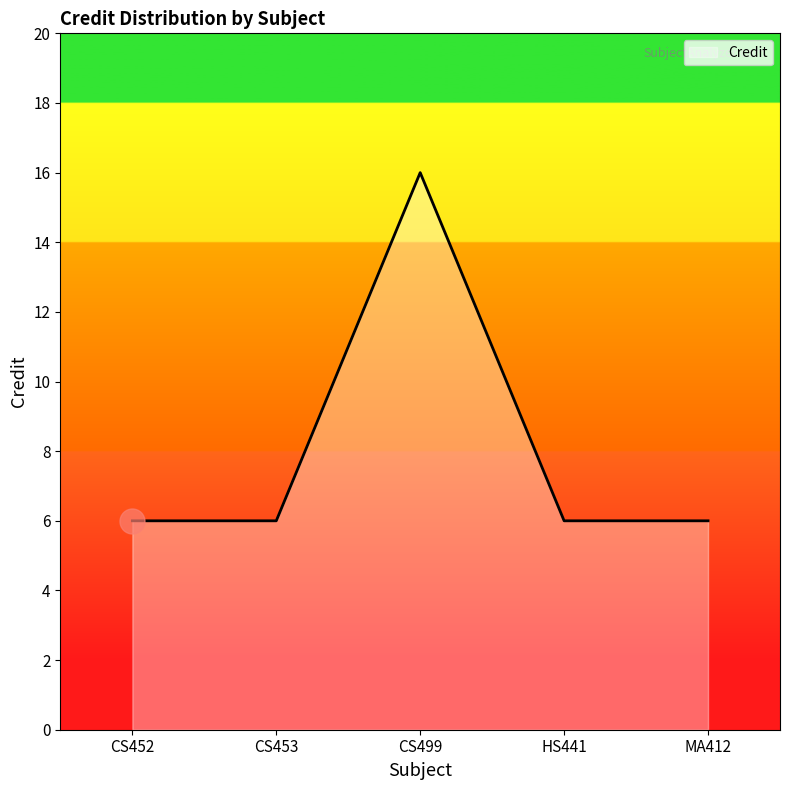

Is it true that the value at CS453 is 9?

False